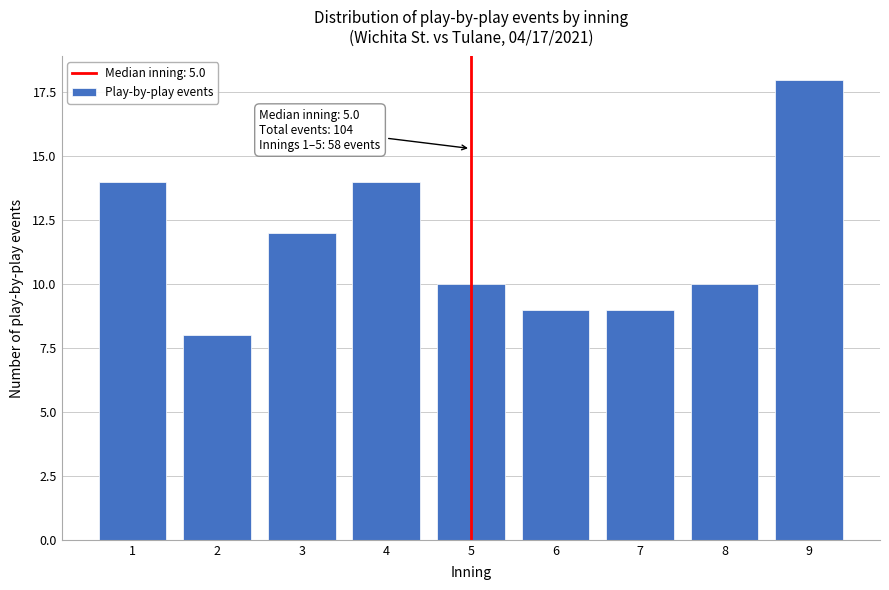

Reading right to left, extract all data points from this chart.

9=18	8=10	7=9	6=9	5=10	4=14	3=12	2=8	1=14